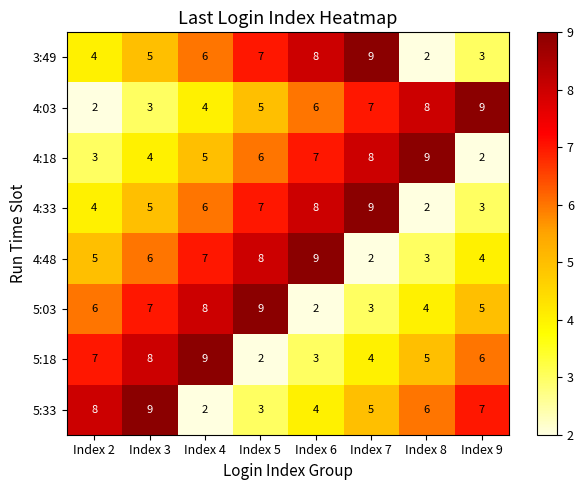

How many categories are shown in the chart?

8